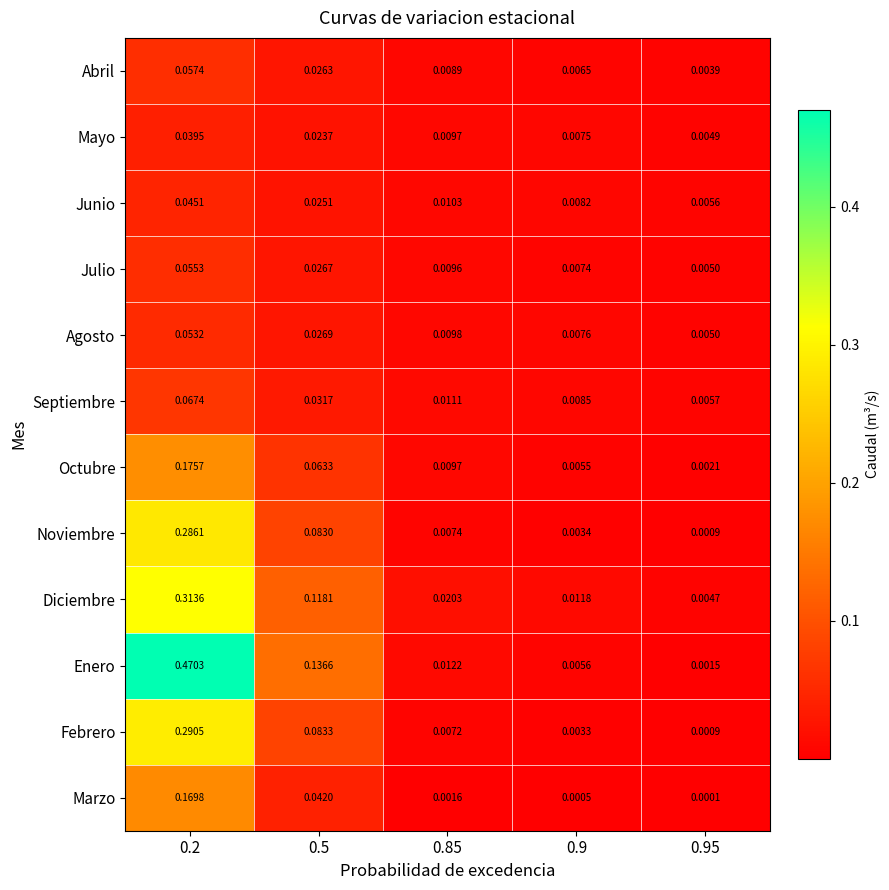

At 0.2, list the series in order from smallest to largest.

Mayo, Junio, Agosto, Julio, Abril, Septiembre, Marzo, Octubre, Noviembre, Febrero, Diciembre, Enero